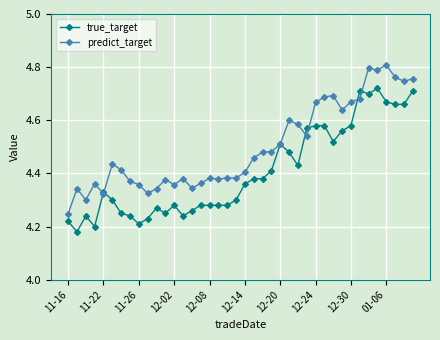

At how many categories does at least one series exceed 4?

40